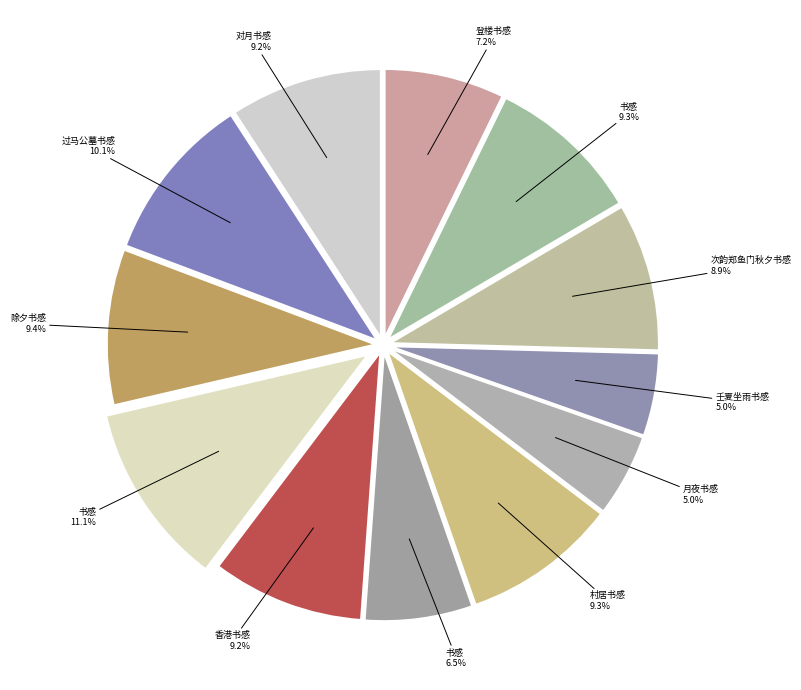

Count the number of slices in the pie.

12